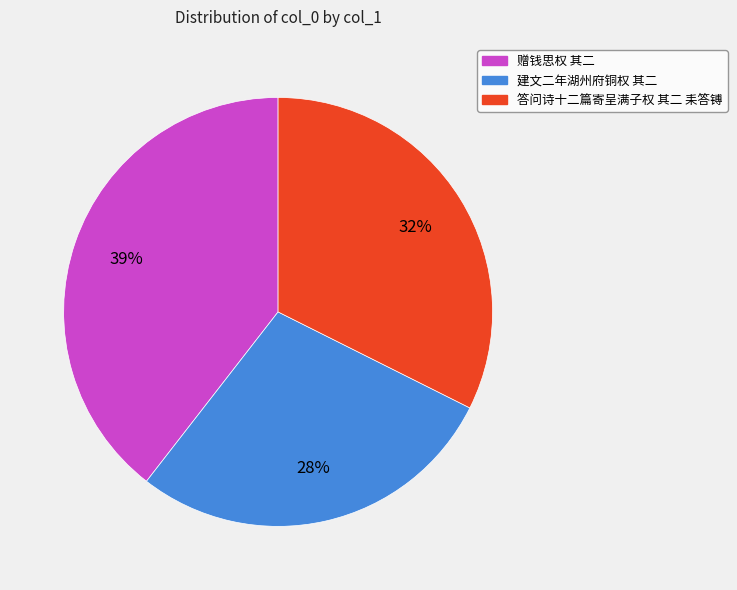

How many slices are in this pie chart?

3